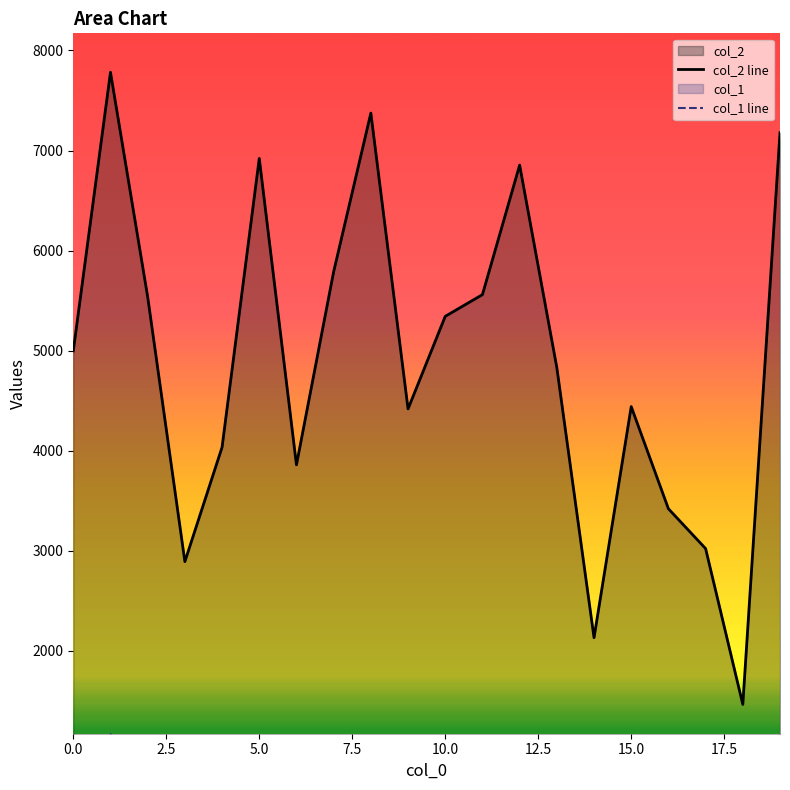

Is it true that col_1 equals 671.6 at 2?

True